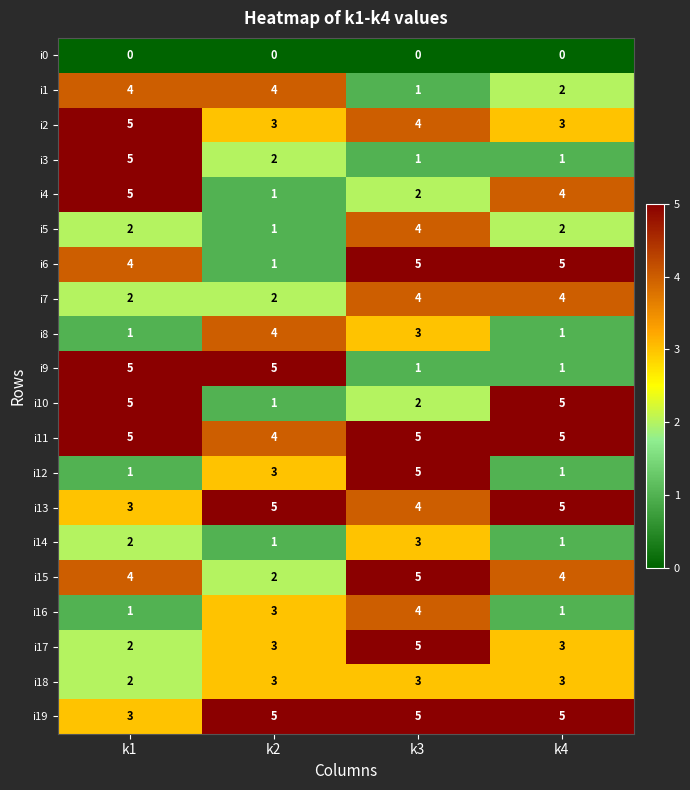

At how many categories does at least one series exceed 1?

4